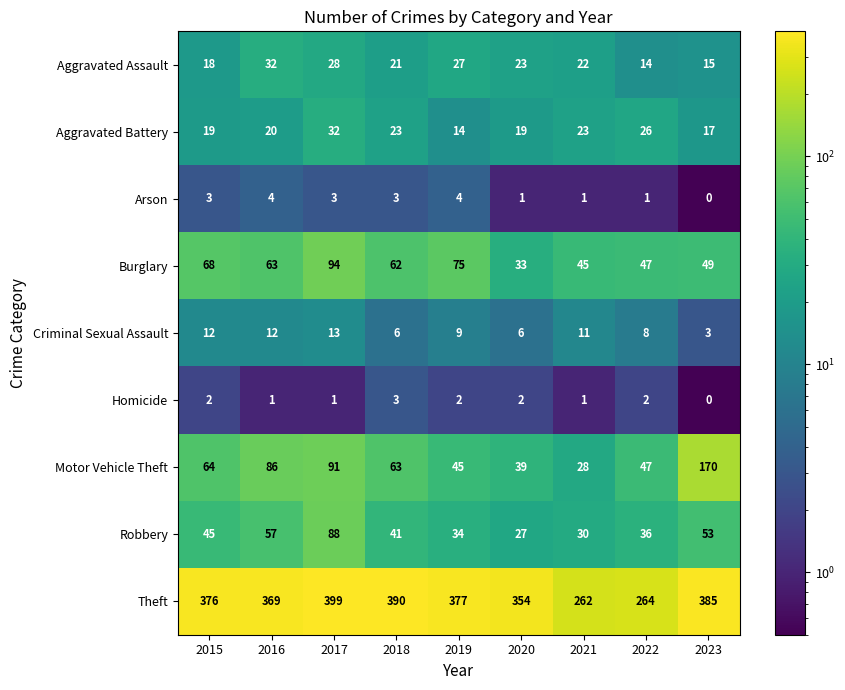

What is the total value across all series at 2017?

749